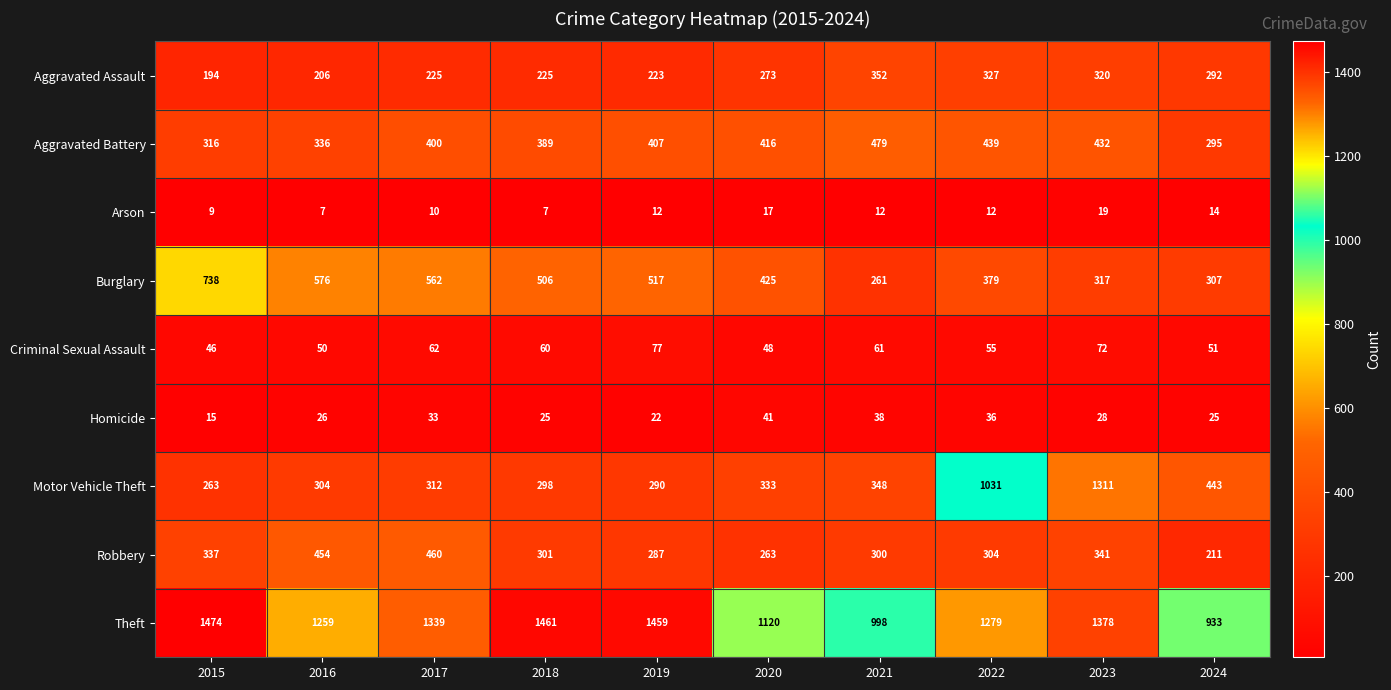

At which category is the sum across all series the highest?

2023